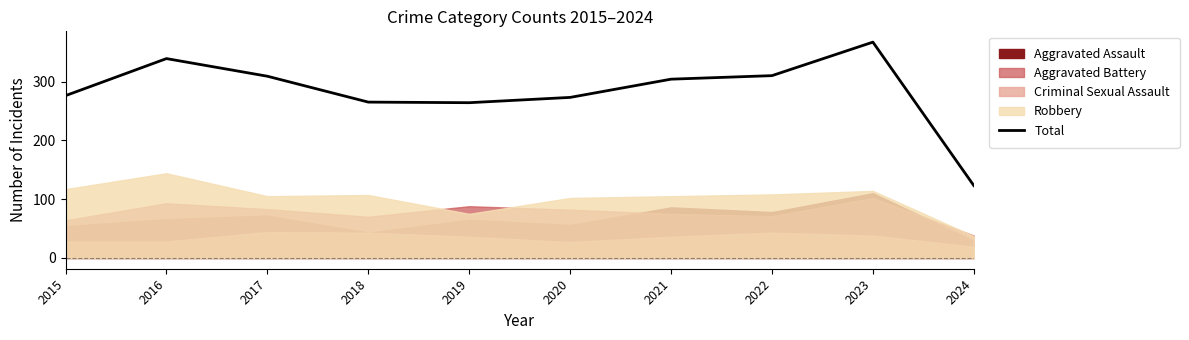

Reading left to right, transcribe all the data shown in this chart.

276	339	309	265	264	273	304	310	367	123